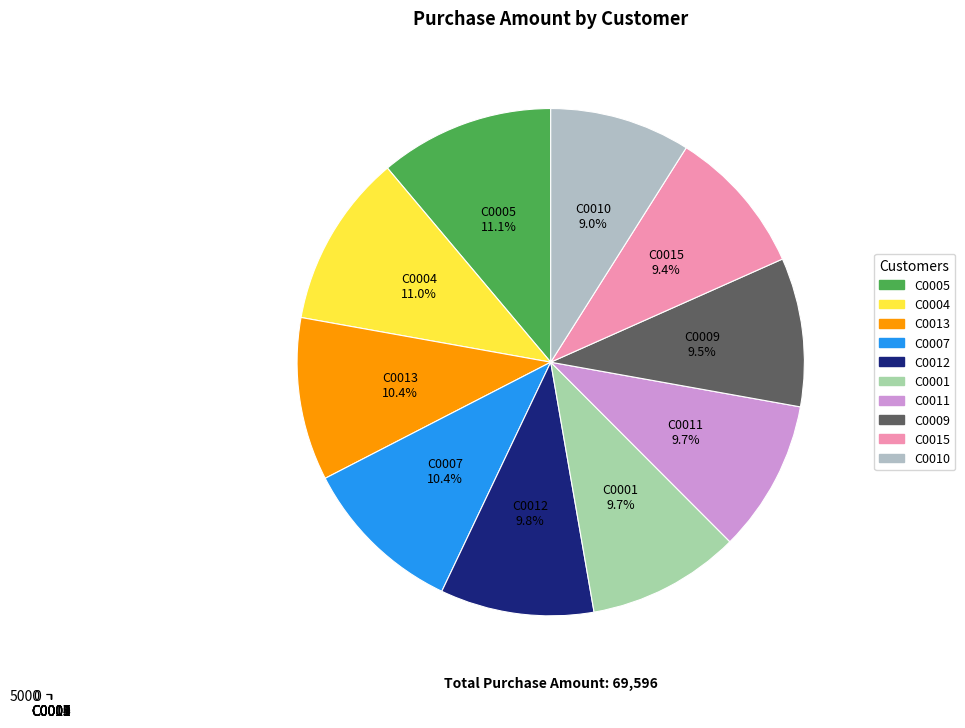

To the nearest percent, what is the difference between the C0005 and C0001 slice percentages?

1%